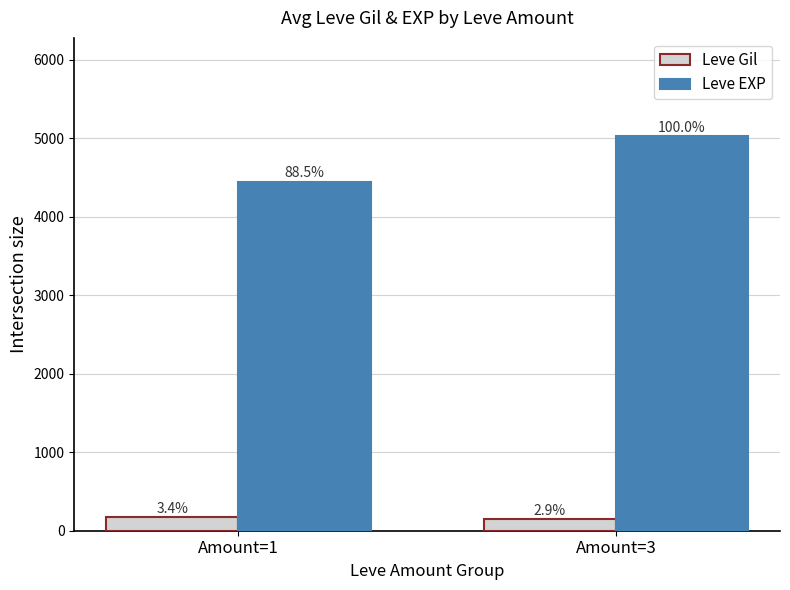

At how many categories does at least one series exceed 1185?

2